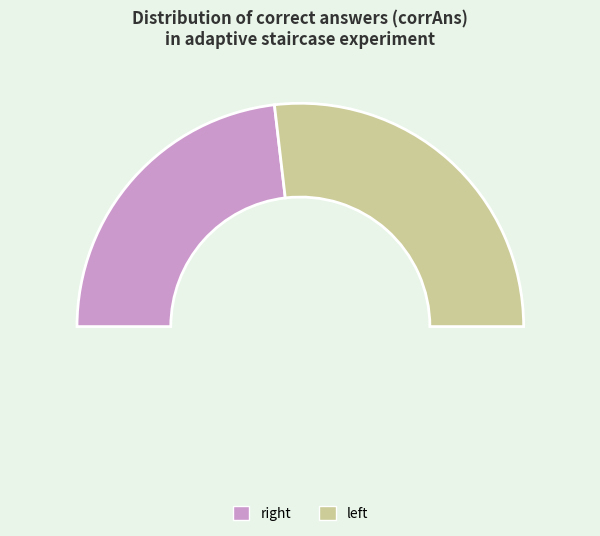

Count the number of slices in the pie.

2